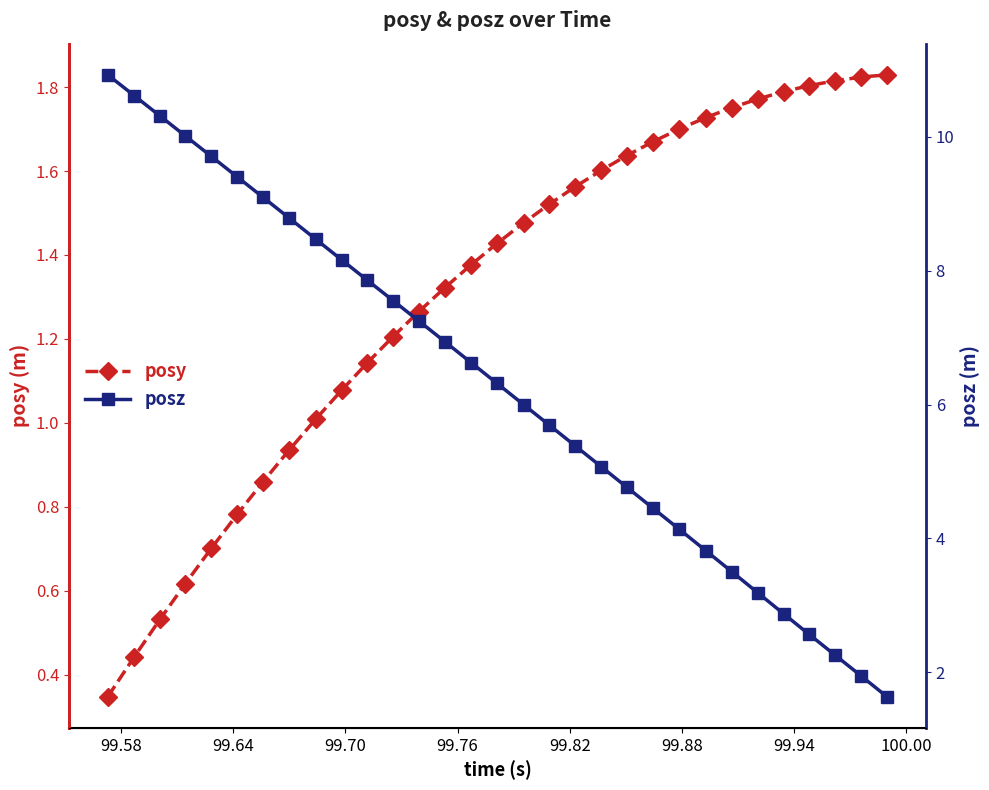

True or false: posz and posy cross at least once.

True